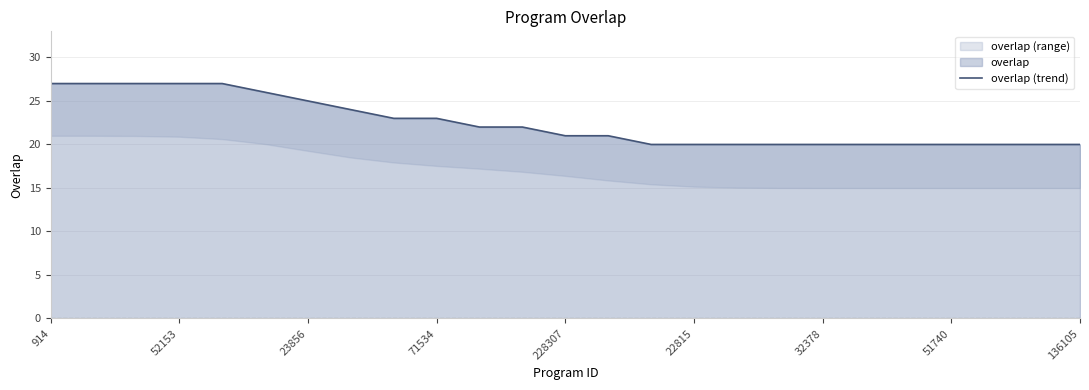

Does the chart have visible grid lines?

Yes